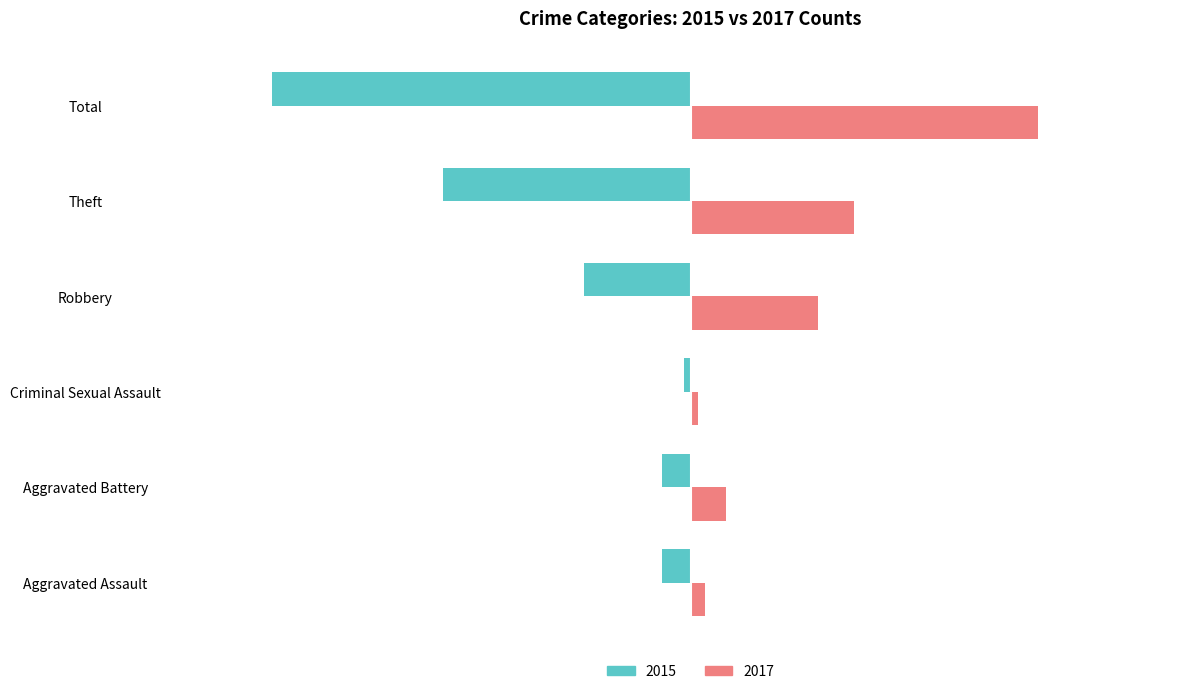

What are all the series names shown in the legend?

2015, 2017